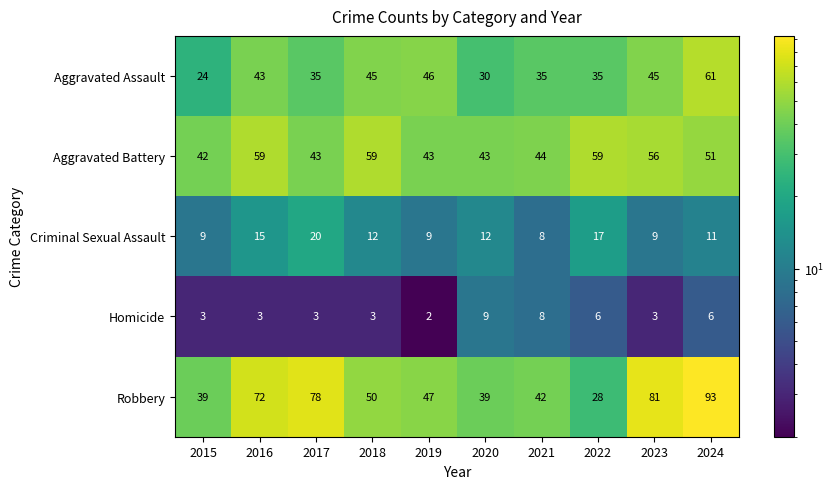

Which series changed the most between 2020 and 2021?

Aggravated Assault